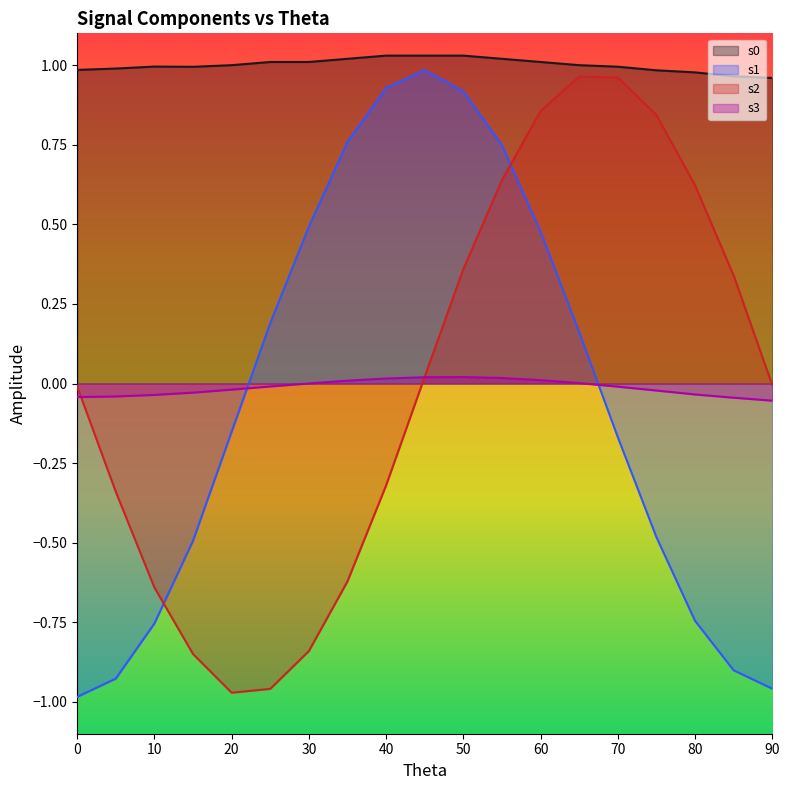

Reading left to right, transcribe all the data shown in this chart.

s0: 0=1.0	5=1.0	10=1.0	15=1.0	20=1.0	25=1.0	30=1.0	35=1.0	40=1.0	45=1.0	50=1.0	55=1.0	60=1.0	65=1.0	70=1.0	75=1.0	80=1.0	85=1.0	90=1.0
s1: 0=-1.0	5=-0.9	10=-0.8	15=-0.5	20=-0.2	25=0.2	30=0.5	35=0.8	40=0.9	45=1.0	50=0.9	55=0.7	60=0.5	65=0.2	70=-0.2	75=-0.5	80=-0.7	85=-0.9	90=-1.0
s2: 0=-0.0	5=-0.3	10=-0.6	15=-0.8	20=-1.0	25=-1.0	30=-0.8	35=-0.6	40=-0.3	45=0.0	50=0.4	55=0.6	60=0.9	65=1.0	70=1.0	75=0.8	80=0.6	85=0.3	90=-0.0
s3: 0=-0.0	5=-0.0	10=-0.0	15=-0.0	20=-0.0	25=-0.0	30=0.0	35=0.0	40=0.0	45=0.0	50=0.0	55=0.0	60=0.0	65=0.0	70=-0.0	75=-0.0	80=-0.0	85=-0.0	90=-0.1